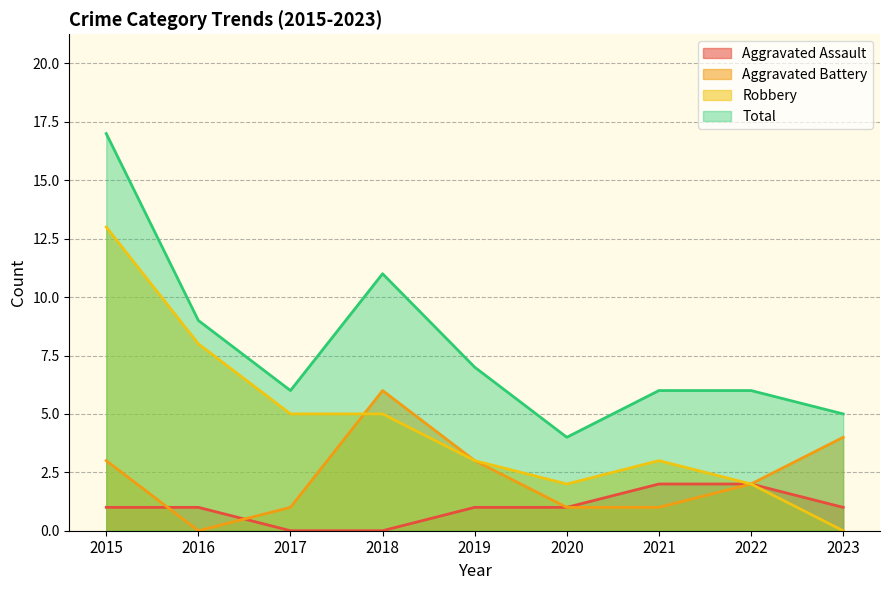

What is the difference between the Aggravated Battery values at 2015 and 2020?

2